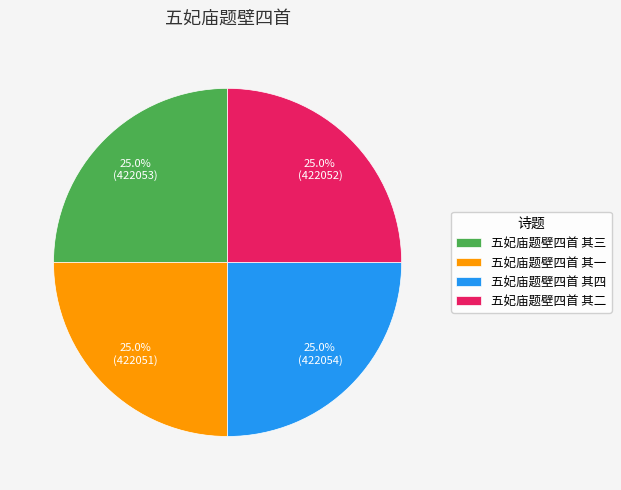

To the nearest percent, what is the combined percentage of 五妃庙题壁四首 其三 and 五妃庙题壁四首 其二?

50%